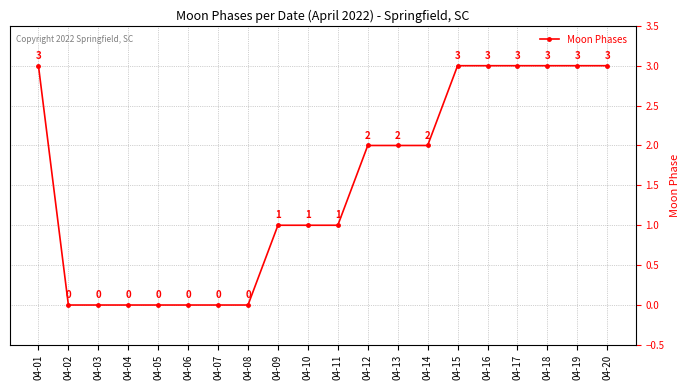

What is the difference between the second highest and second lowest values?

3